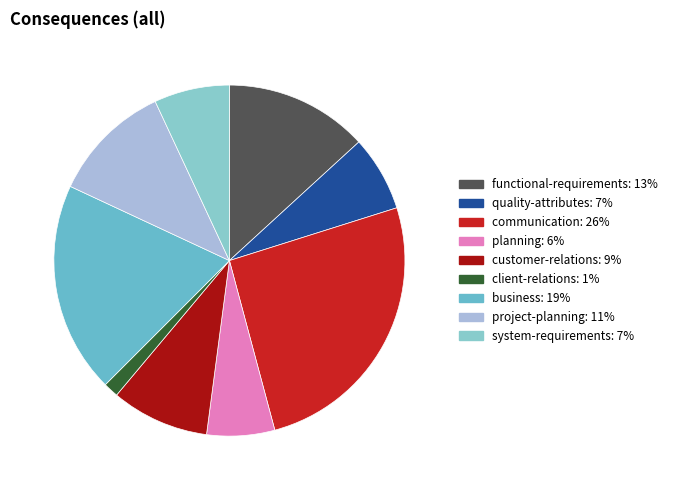

To the nearest percent, what portion does planning represent?

6%